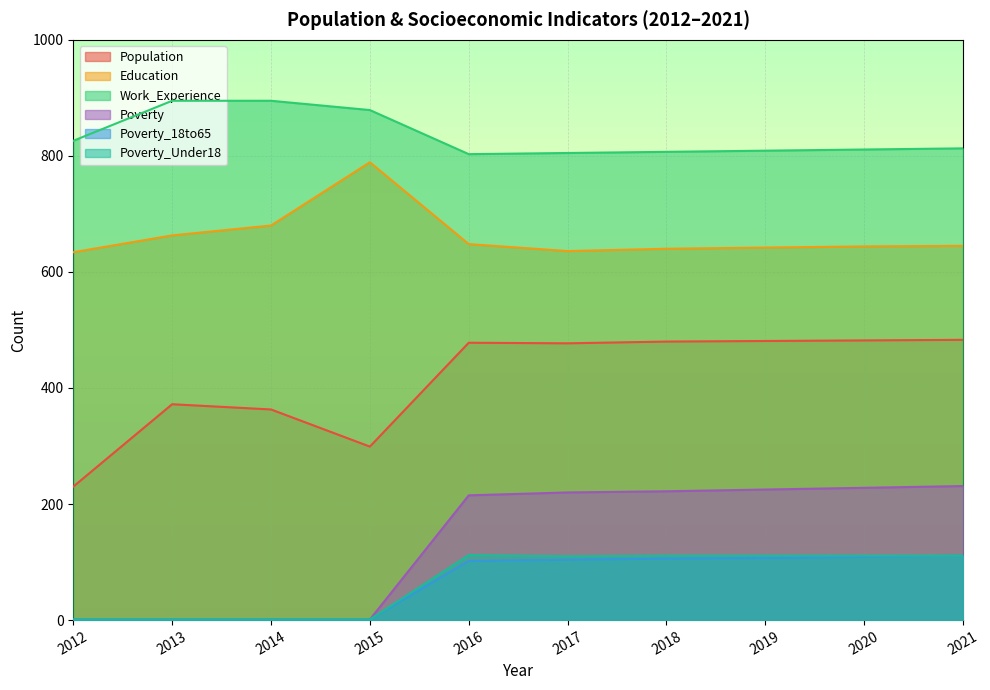

Which has a higher value, 2017 or 2014?

2017